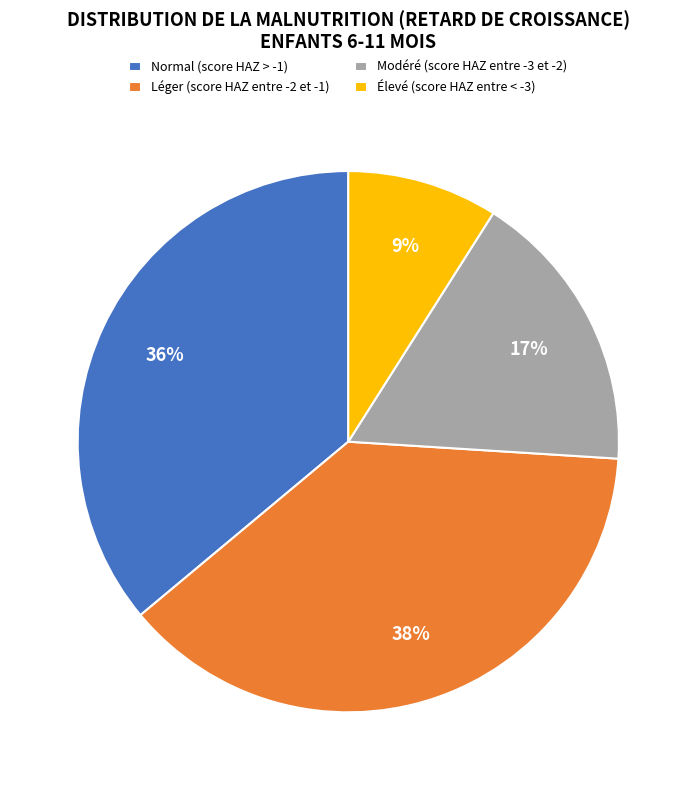

What percentage is the Élevé (score HAZ entre < -3) slice, to the nearest percent?

9%